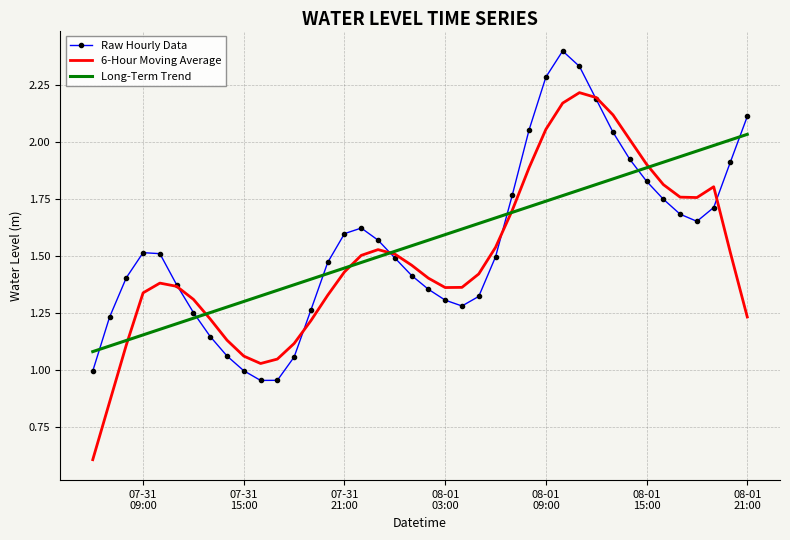

How many intersections are there between Raw Hourly Data and Long-Term Trend?

7